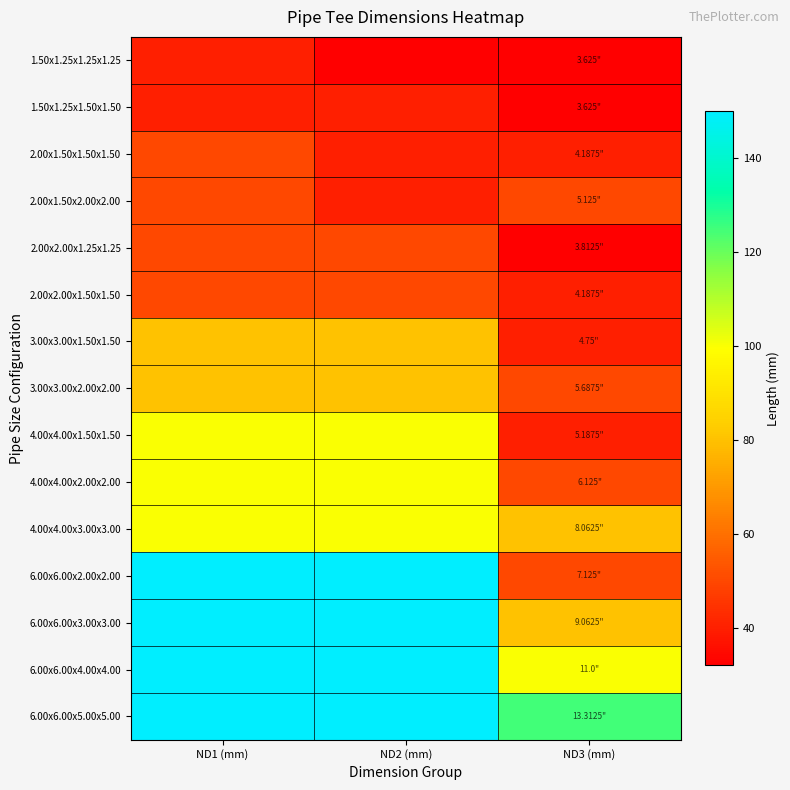

Reading right to left, transcribe all the data shown in this chart.

1.50x1.25x1.25x1.25: ND3 (mm)=32	ND2 (mm)=32	ND1 (mm)=40
1.50x1.25x1.50x1.50: ND3 (mm)=32	ND2 (mm)=40	ND1 (mm)=40
2.00x1.50x1.50x1.50: ND3 (mm)=40	ND2 (mm)=40	ND1 (mm)=50
2.00x1.50x2.00x2.00: ND3 (mm)=50	ND2 (mm)=40	ND1 (mm)=50
2.00x2.00x1.25x1.25: ND3 (mm)=32	ND2 (mm)=50	ND1 (mm)=50
2.00x2.00x1.50x1.50: ND3 (mm)=40	ND2 (mm)=50	ND1 (mm)=50
3.00x3.00x1.50x1.50: ND3 (mm)=40	ND2 (mm)=80	ND1 (mm)=80
3.00x3.00x2.00x2.00: ND3 (mm)=50	ND2 (mm)=80	ND1 (mm)=80
4.00x4.00x1.50x1.50: ND3 (mm)=40	ND2 (mm)=100	ND1 (mm)=100
4.00x4.00x2.00x2.00: ND3 (mm)=50	ND2 (mm)=100	ND1 (mm)=100
4.00x4.00x3.00x3.00: ND3 (mm)=80	ND2 (mm)=100	ND1 (mm)=100
6.00x6.00x2.00x2.00: ND3 (mm)=50	ND2 (mm)=150	ND1 (mm)=150
6.00x6.00x3.00x3.00: ND3 (mm)=80	ND2 (mm)=150	ND1 (mm)=150
6.00x6.00x4.00x4.00: ND3 (mm)=100	ND2 (mm)=150	ND1 (mm)=150
6.00x6.00x5.00x5.00: ND3 (mm)=125	ND2 (mm)=150	ND1 (mm)=150